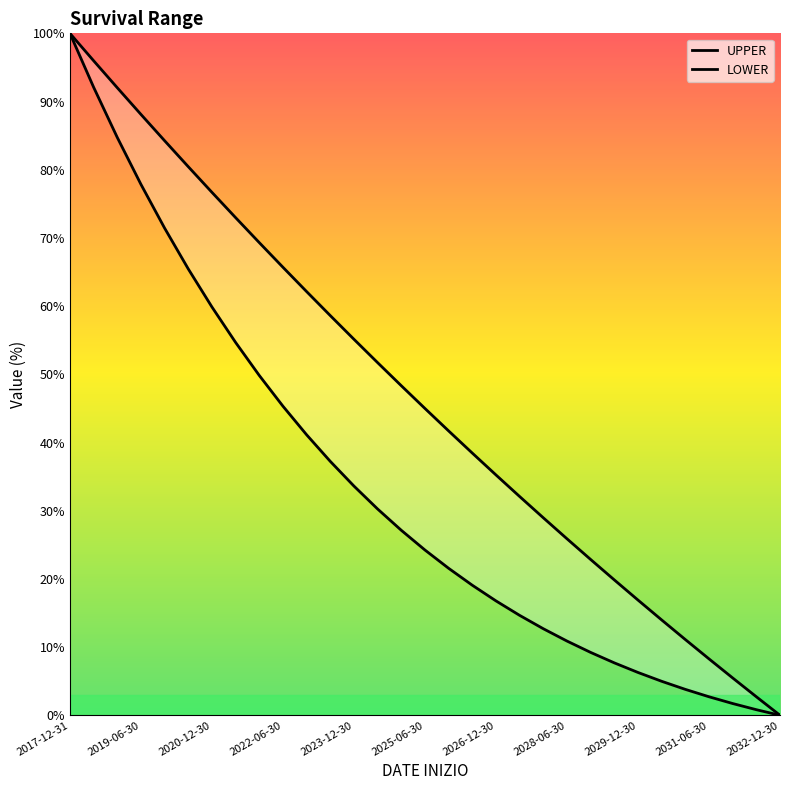

How many data points in UPPER are less than 44?

15